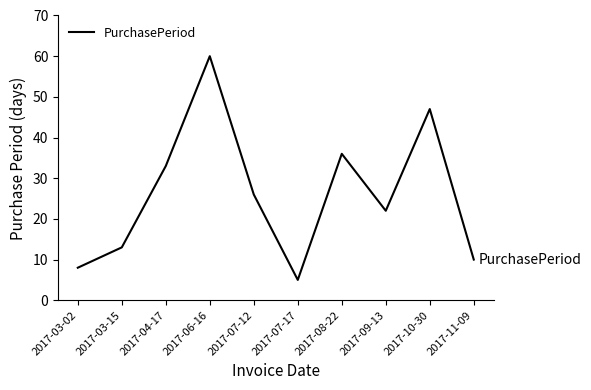

Approximately how many times larger is the value at 2017-08-22 compared to 2017-06-16?

0.6